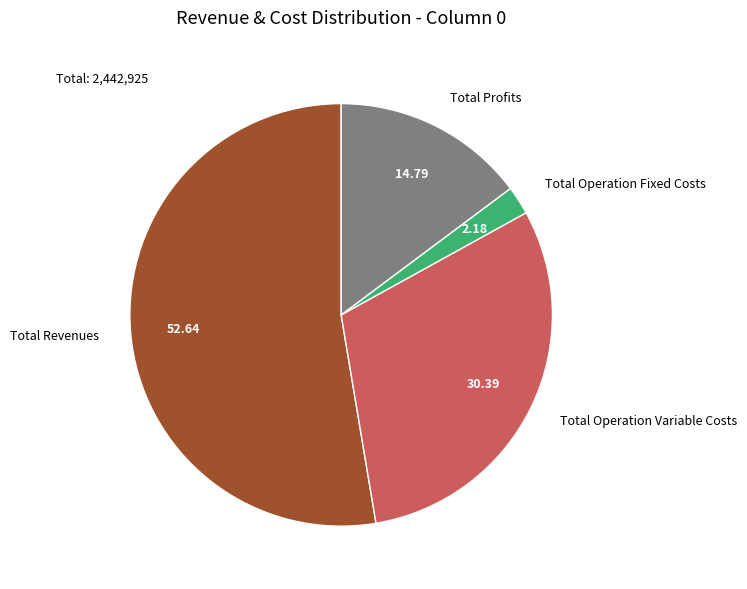

Does any single category account for the majority?

Yes